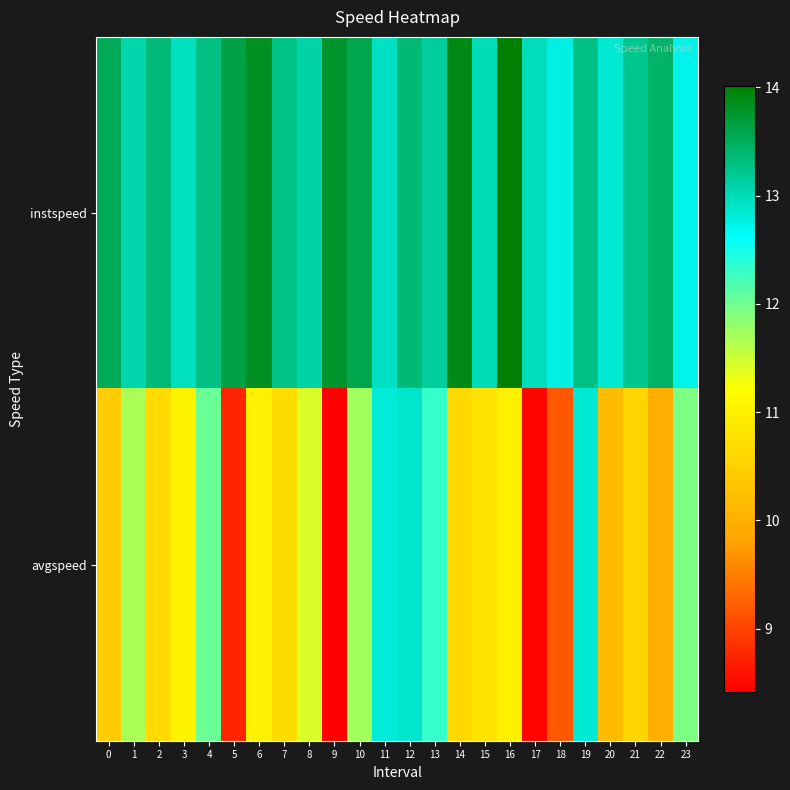

Rank the series by their maximum value, from highest to lowest.

instspeed, avgspeed